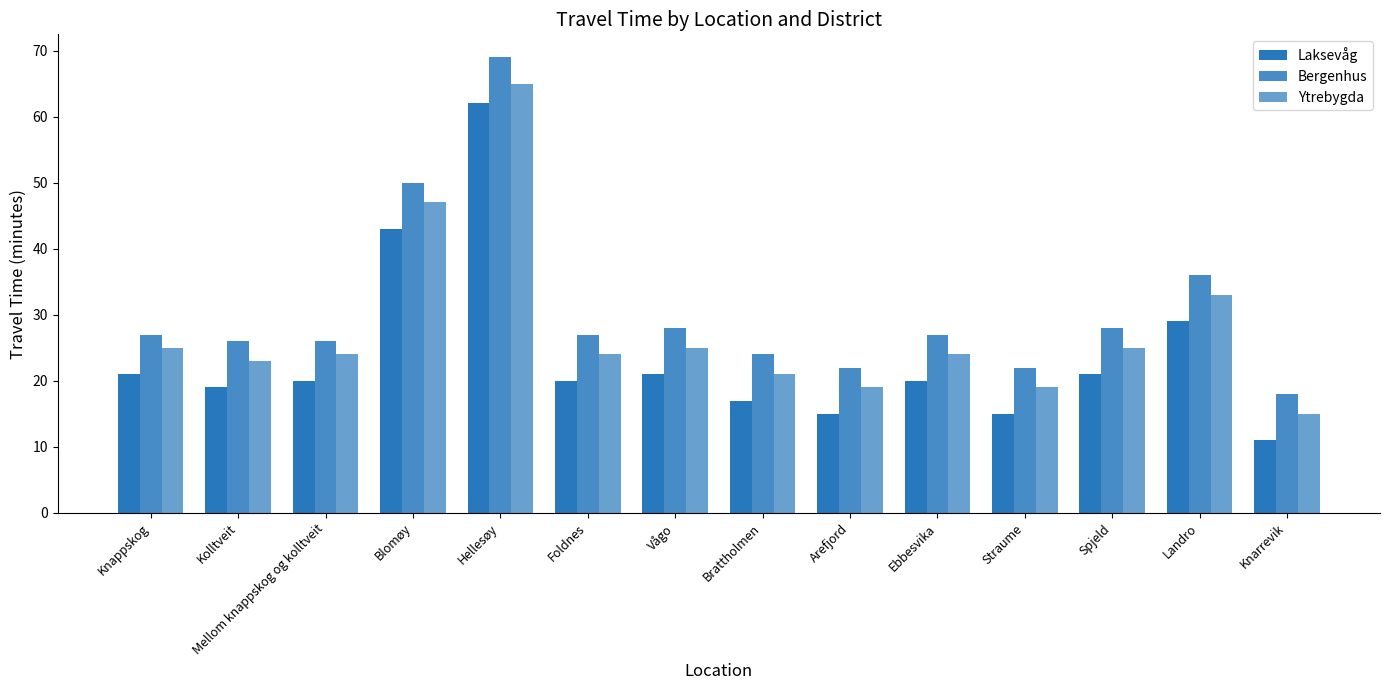

List the series in order of their peak value, highest first.

Bergenhus, Ytrebygda, Laksevåg